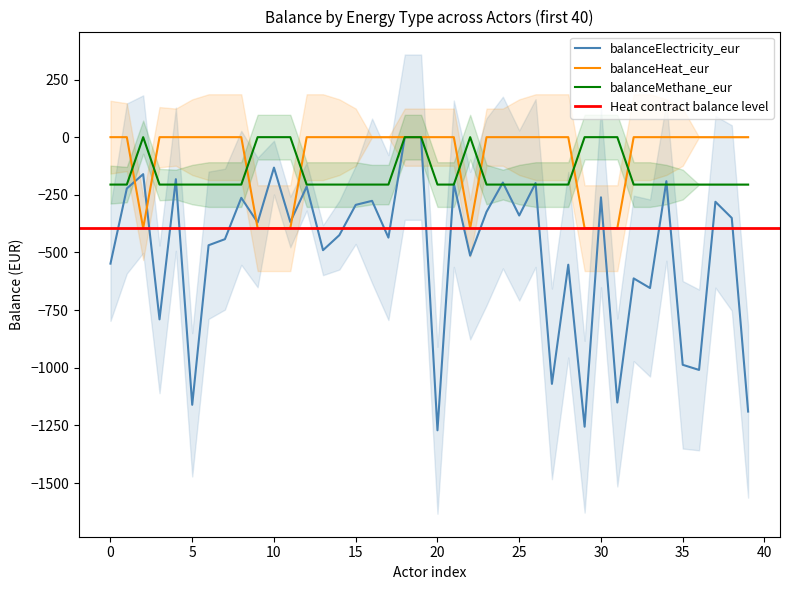

How many distinct data groups are displayed?

3